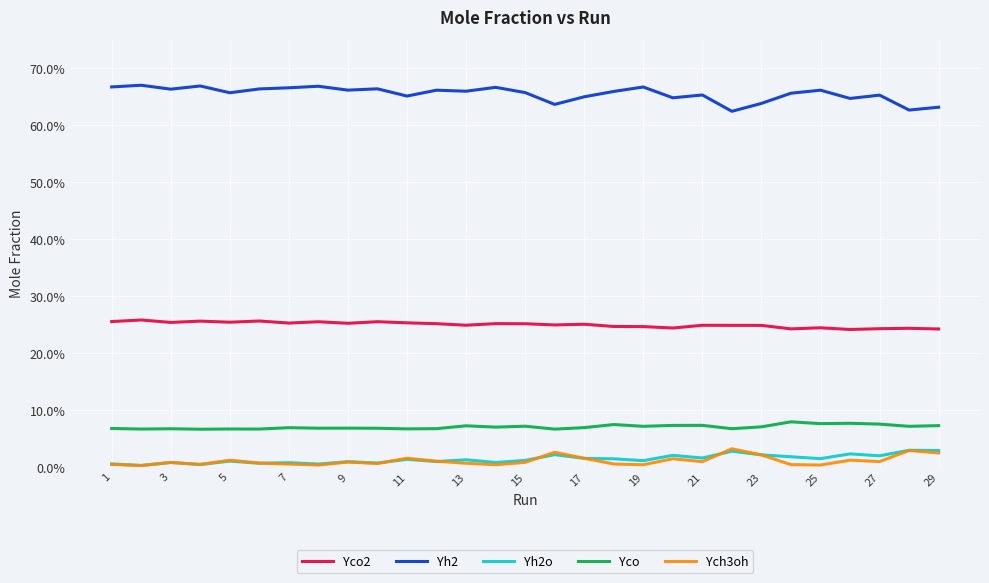

Is this an area chart (filled region under the line)?

No